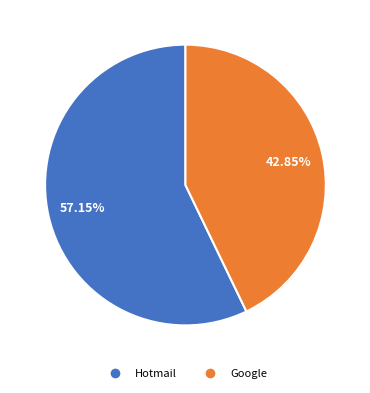

True or false: Hotmail accounts for 57% of the total.

True